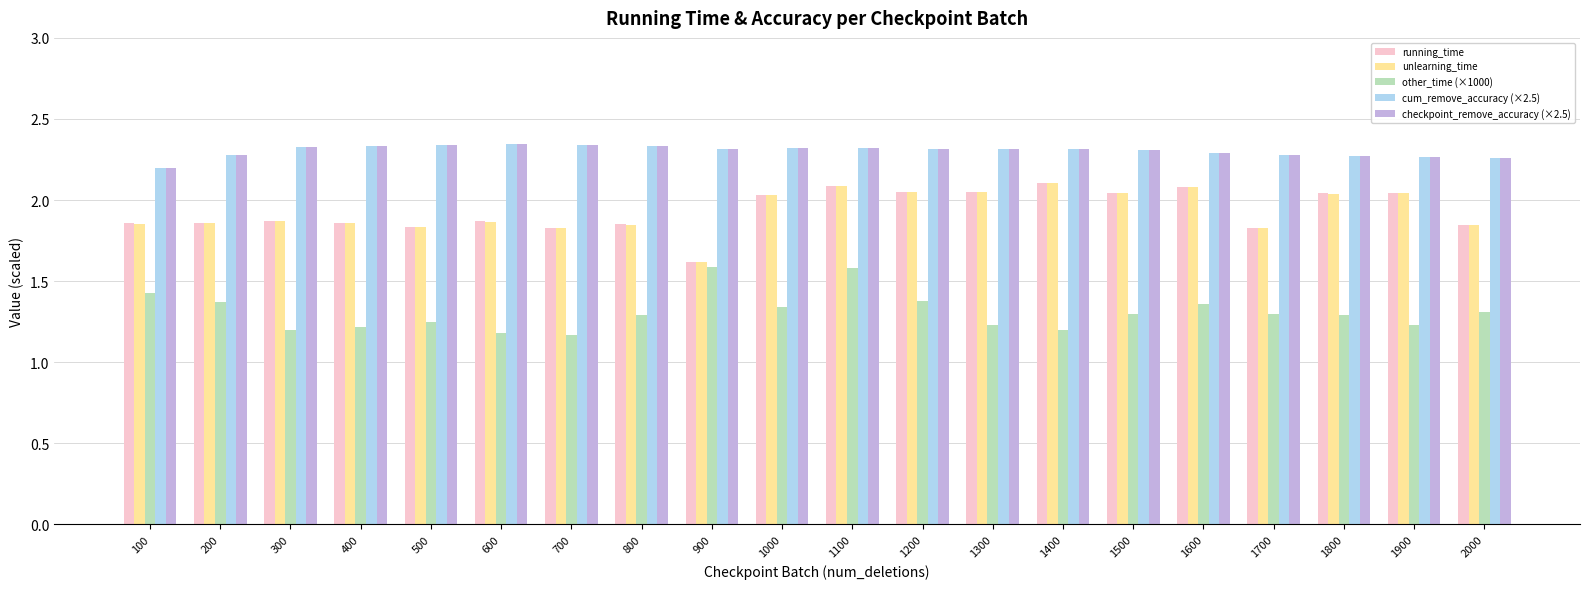

Count the number of data series in this chart.

5